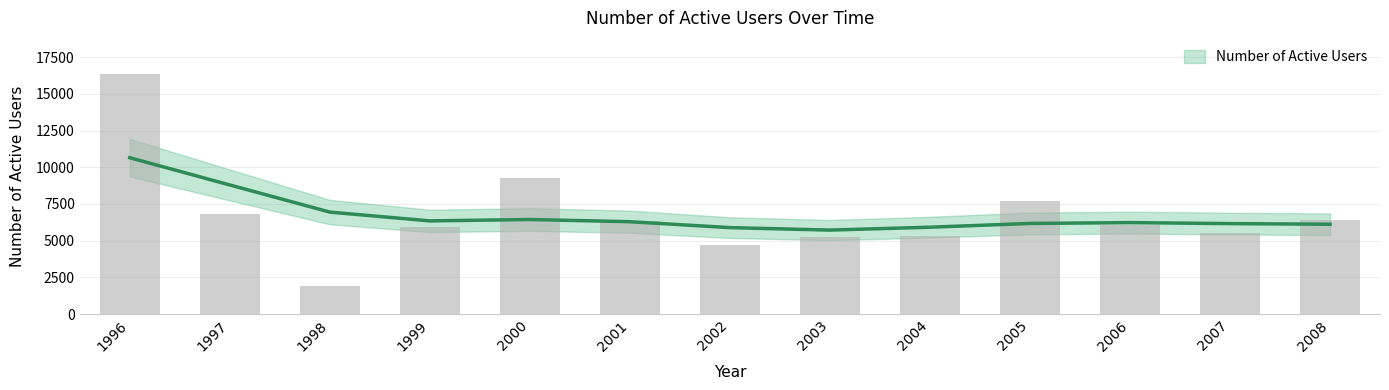

How many values are below 6069?

6